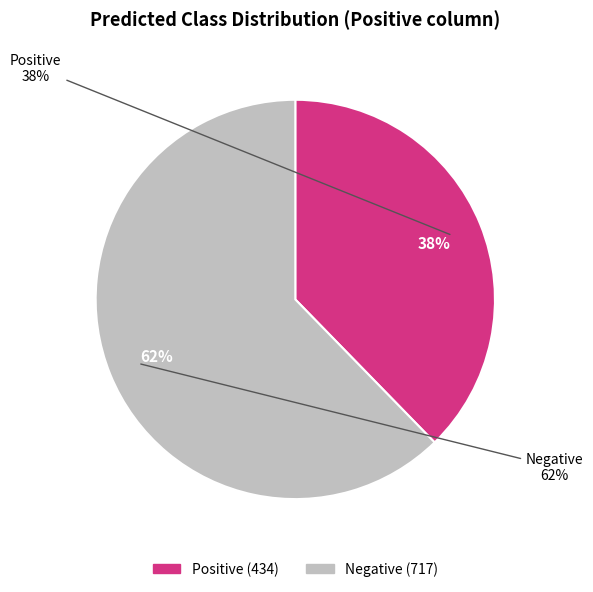

True or false: Negative accounts for 62% of the total.

True